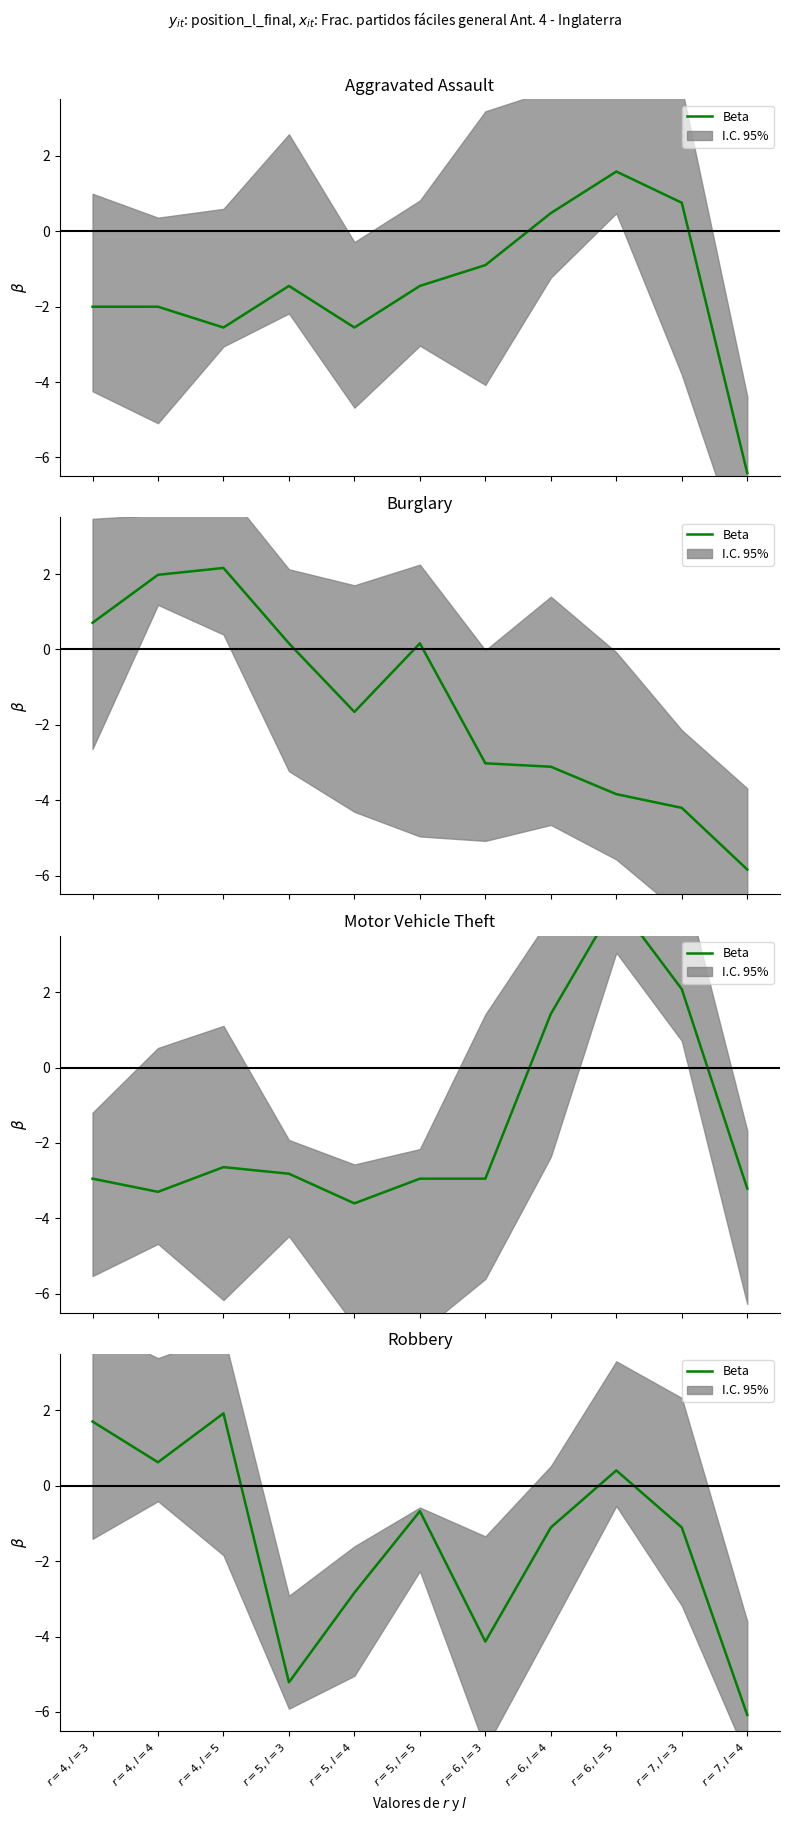

What is the label of the 3rd point from the left?

$r=4, l=5$